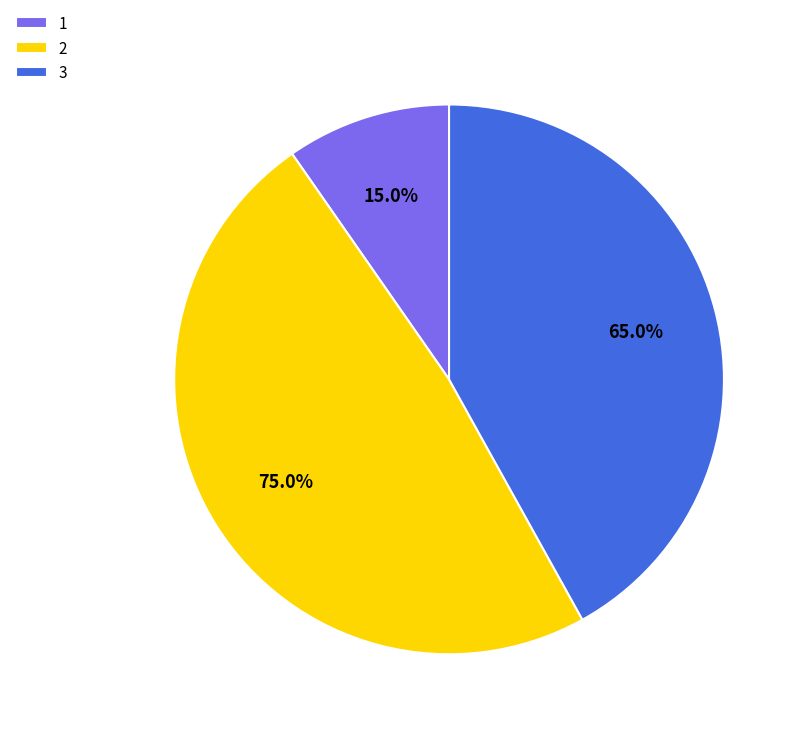

How much of the chart is everything except 3?

58.1%